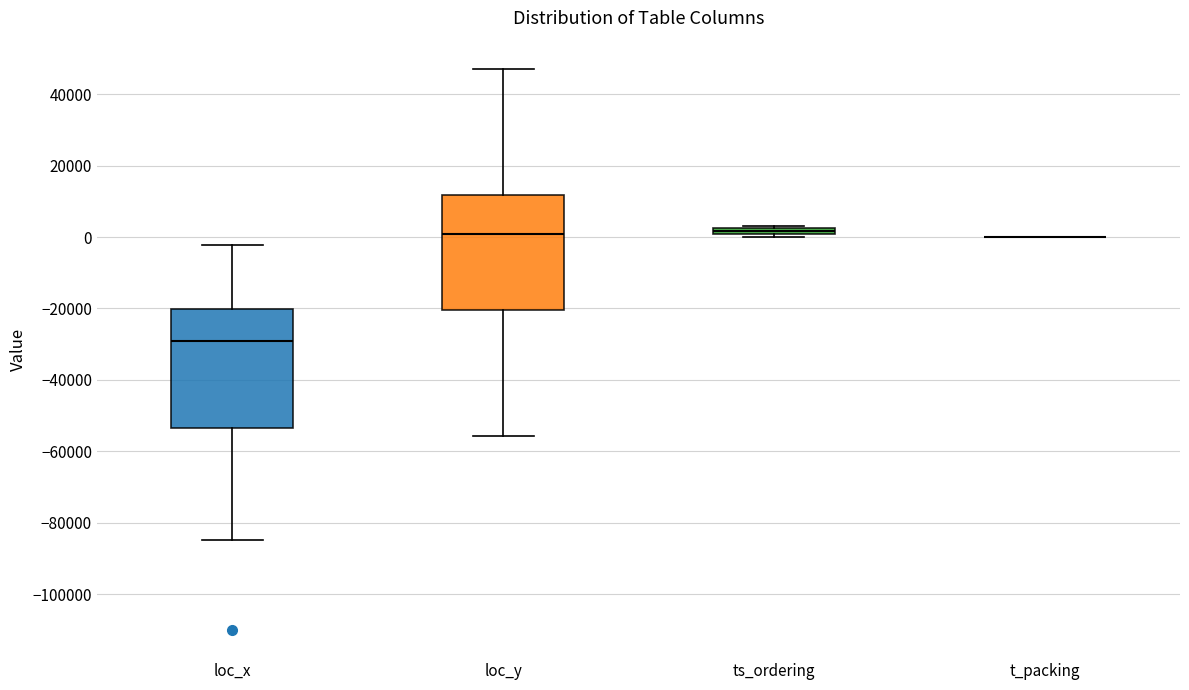

Where is the upper edge of the box for loc_x on the y-axis? The values are not printed on the chart, so give them approximately, as read against the axis.

-20000